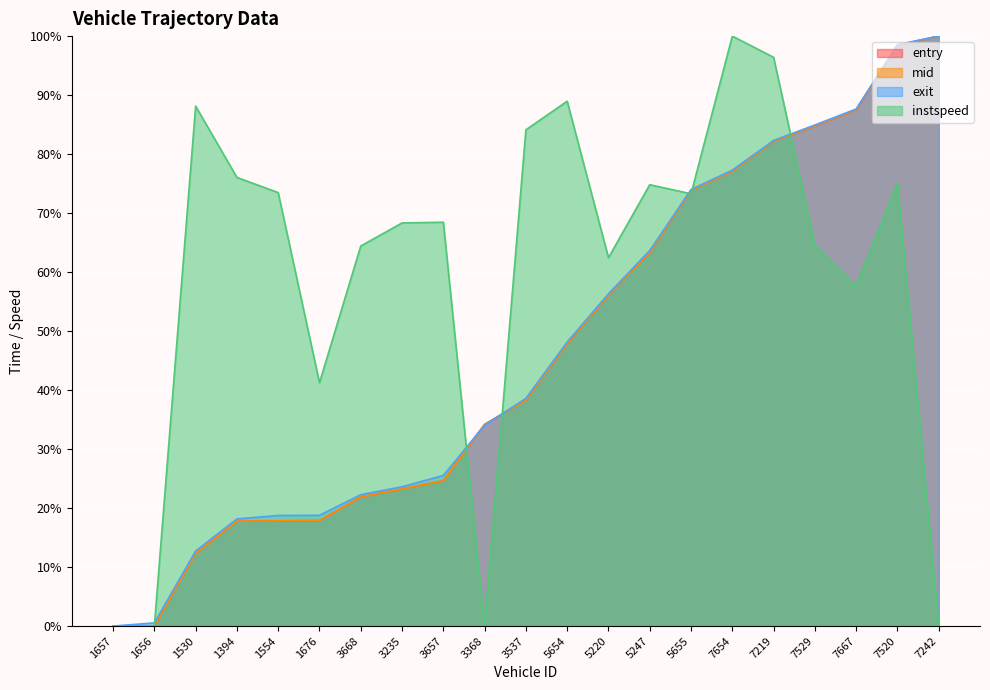

Reading right to left, list all the values displayed in this chart.

entry: 100.0	98.5	87.5	84.8	82.2	77.1	73.8	63.3	56.1	47.9	38.3	34.2	24.6	23.2	21.9	17.9	17.8	17.8	12.3	0.0	0.0
mid: 100.0	98.5	87.5	84.8	82.2	77.1	73.8	63.3	56.1	47.9	38.3	34.2	24.6	23.2	21.9	17.9	17.8	17.8	12.3	0.0	0.0
exit: 100.0	98.5	87.6	84.9	82.3	77.3	74.0	63.7	56.3	48.1	38.6	34.1	25.5	23.6	22.3	18.8	18.7	18.2	12.7	0.5	0.0
instspeed: 0.0	75.1	57.6	64.6	96.4	100.0	73.3	74.8	62.4	89.0	84.1	0.0	68.5	68.3	64.4	41.2	73.5	76.0	88.1	0.0	0.0